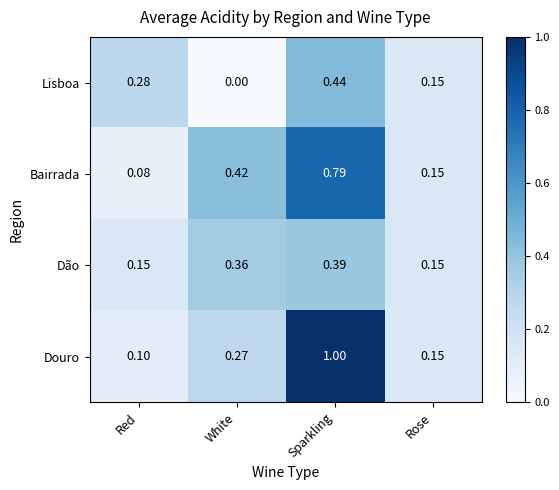

At which category is the sum across all series the highest?

Sparkling